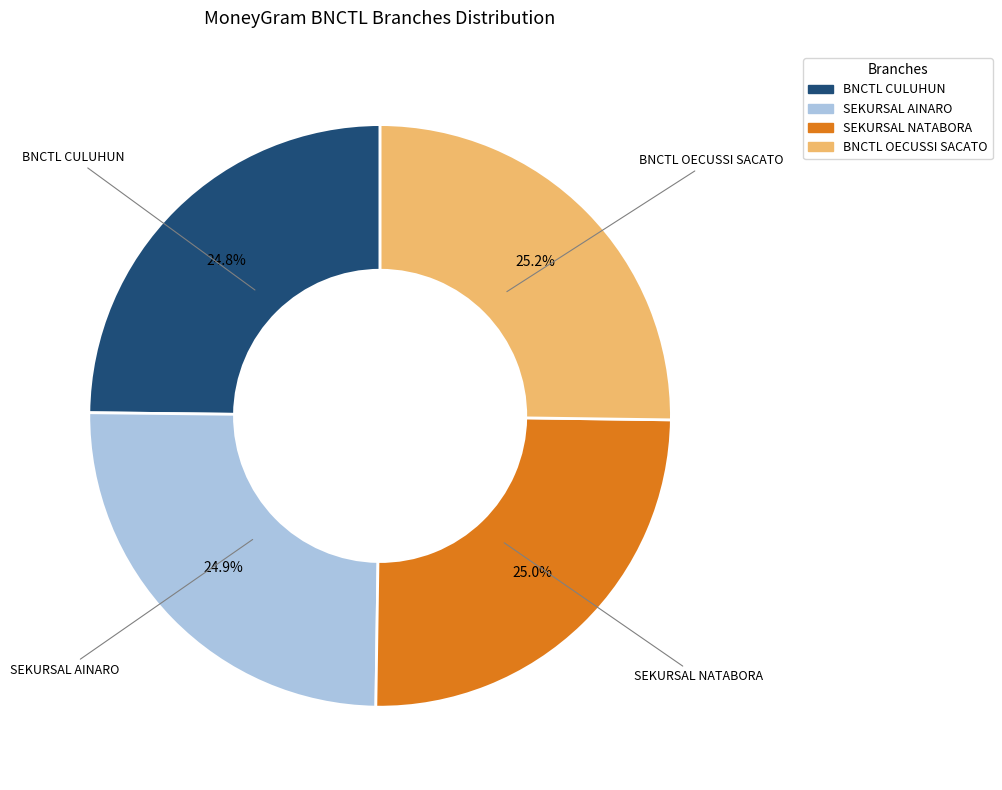

What percentage is NOT represented by BNCTL OECUSSI SACATO?

74.8%